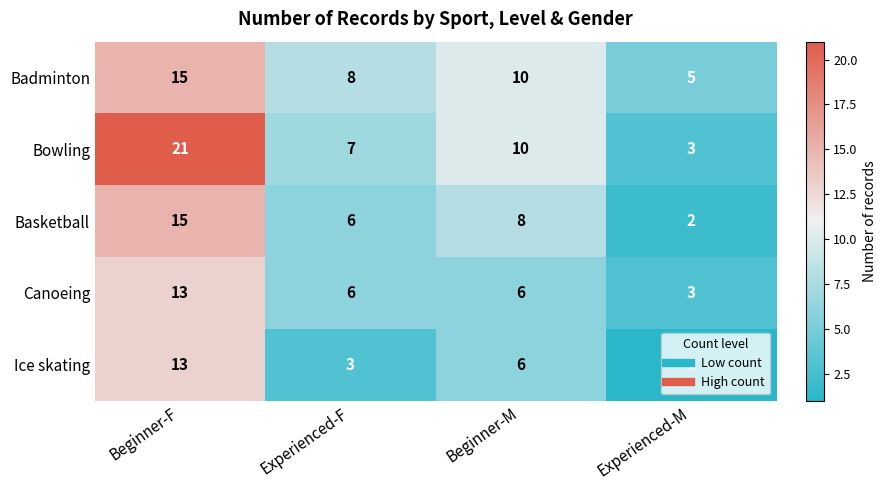

Which series has the largest total across all categories?

Bowling